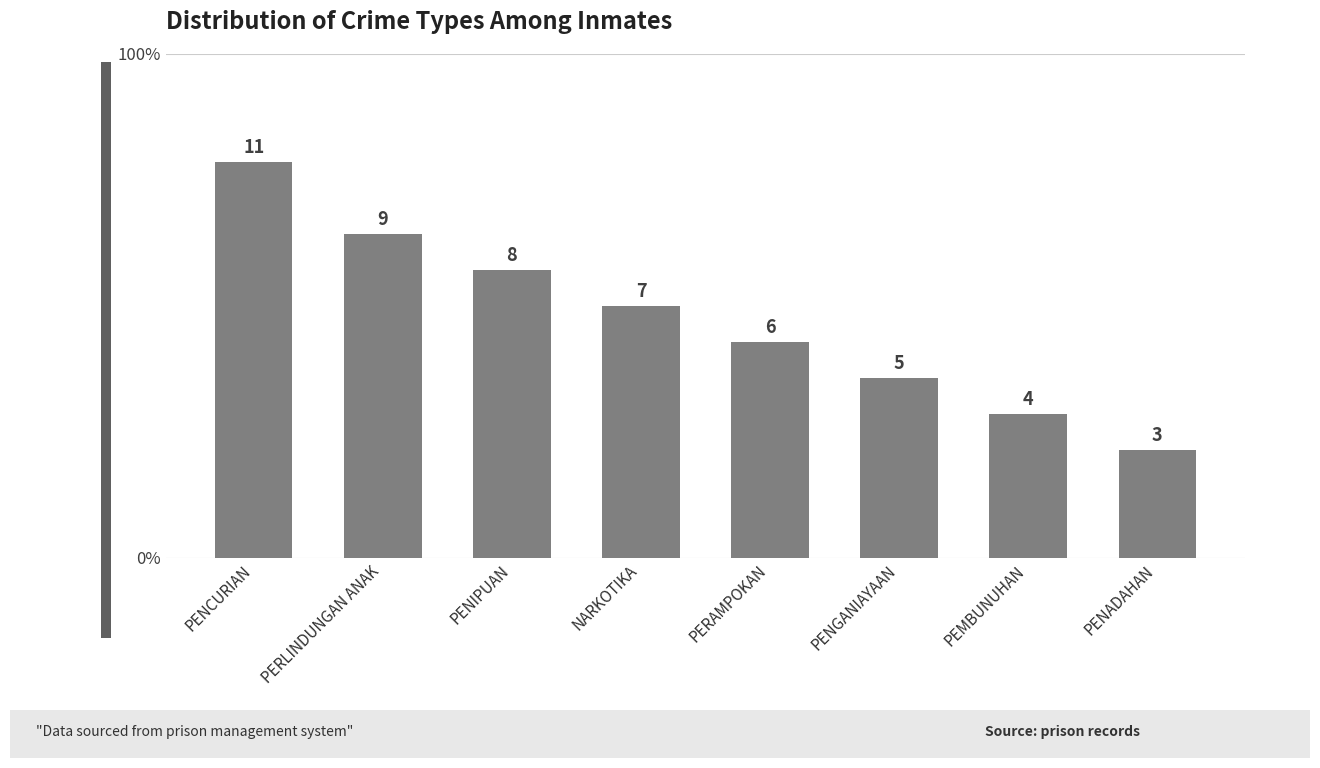

Which label corresponds to the smallest value in the chart?

PENADAHAN